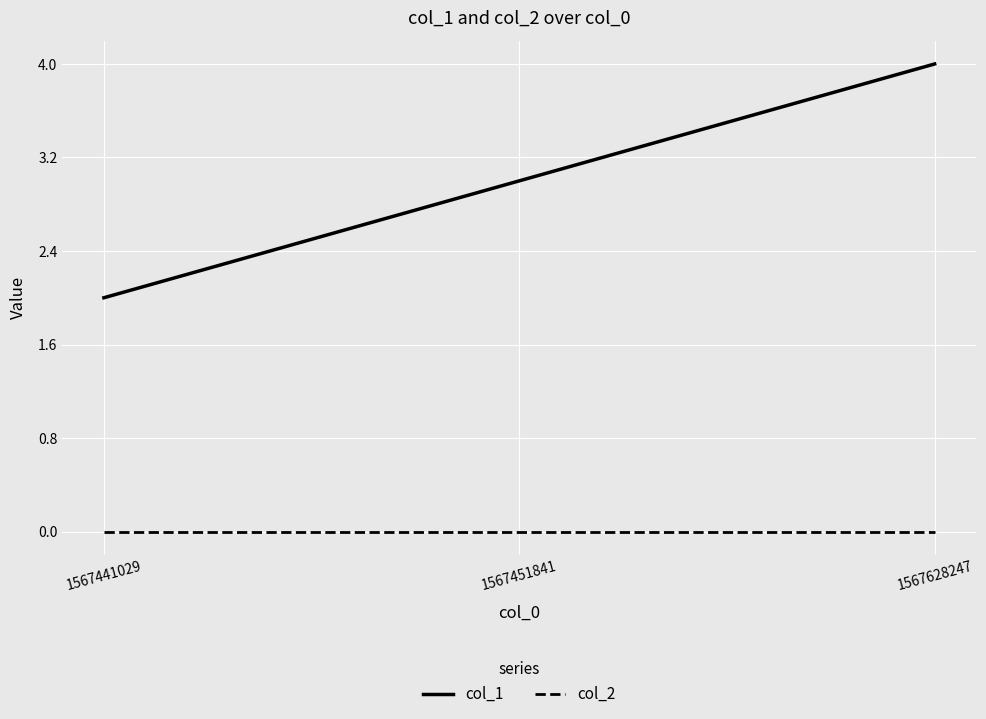

Which series has the widest spread of values?

col_1